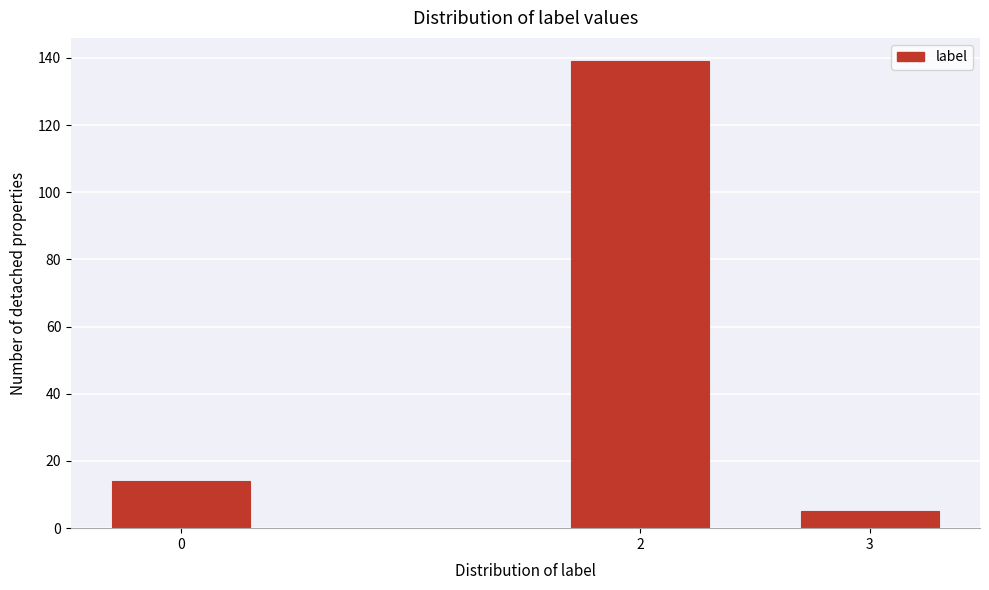

Reading left to right, list all the values displayed in this chart.

0=14	2=139	3=5